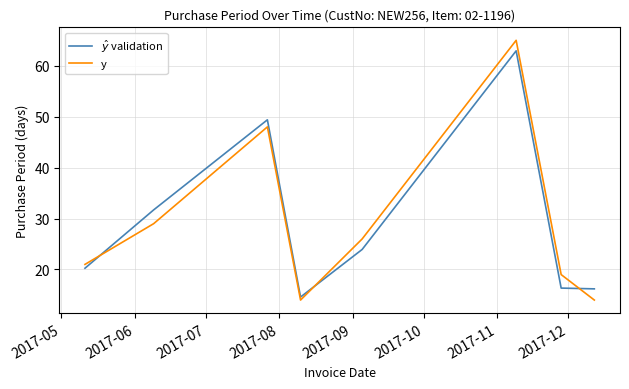

What is the minimum value shown in the chart?

14.0